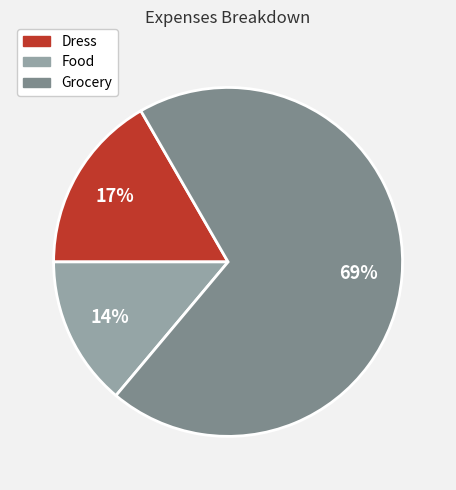

To the nearest percent, what portion does Dress represent?

17%